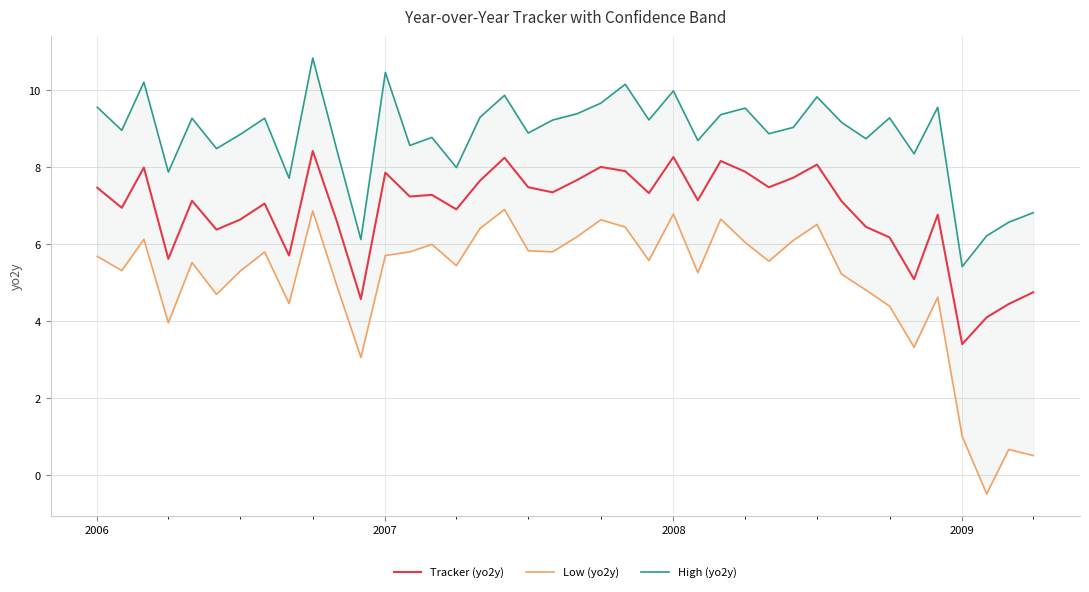

True or false: Tracker (yo2y) and Low (yo2y) cross at least once.

False